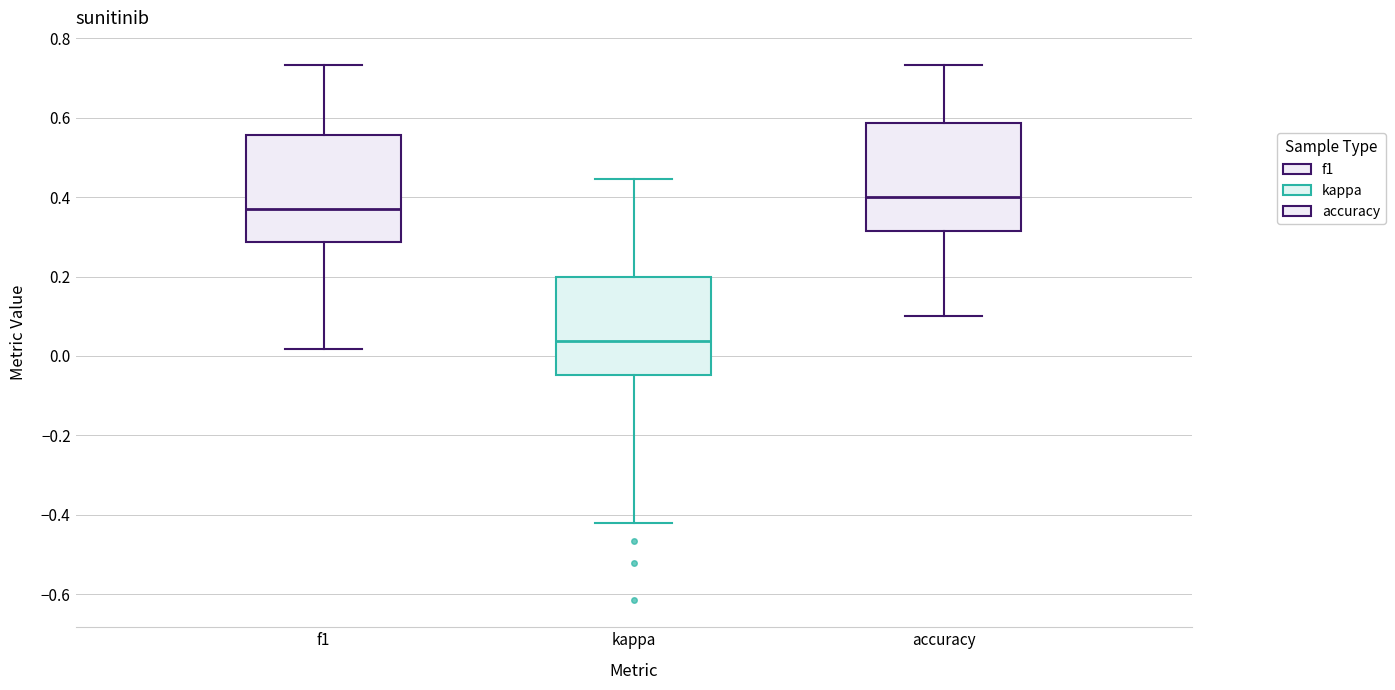

Reading left to right, read every box against the y-axis: the position of its median line, the range the box covers, and the ends of its whiskers. The values are not printed on the chart, so give them approximately, as read against the axis.

f1: median 0.38, box 0.28 to 0.56, whiskers 0.02 to 0.74
kappa: median 0.04, box -0.04 to 0.20, whiskers -0.42 to 0.44
accuracy: median 0.40, box 0.32 to 0.58, whiskers 0.10 to 0.74